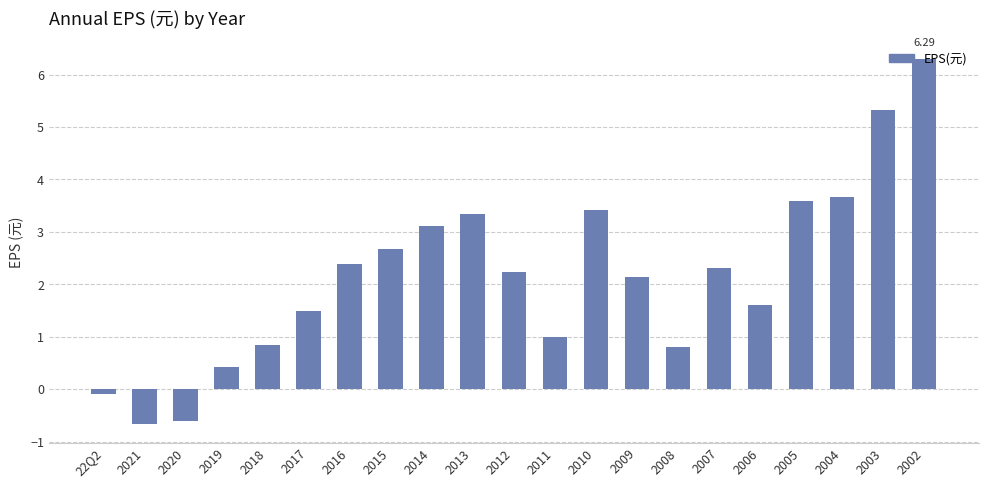

What is the value of the 7th bar from the left?

2.4